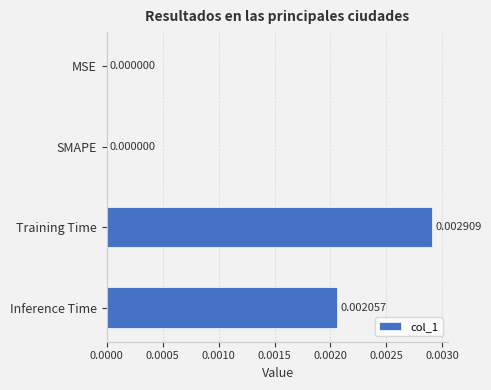

At which category does the chart reach its peak across all series?

Training Time